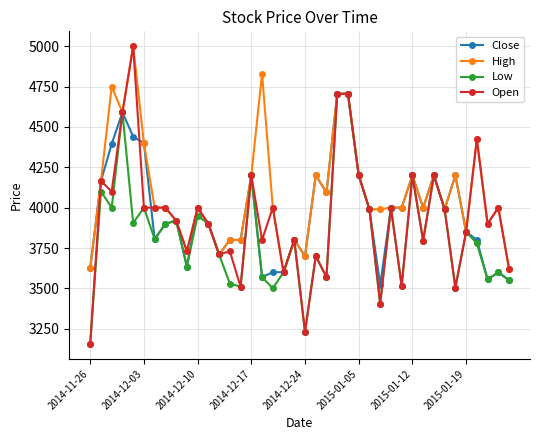

Which series has the largest range (max minus min)?

Open